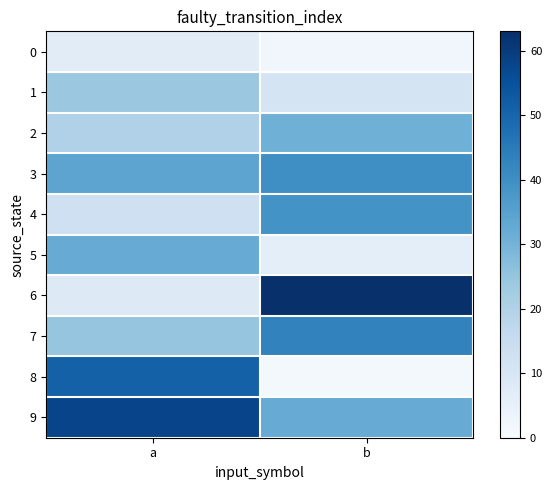

List the series in order of their peak value, highest first.

6, 9, 8, 7, 3, 4, 5, 2, 1, 0